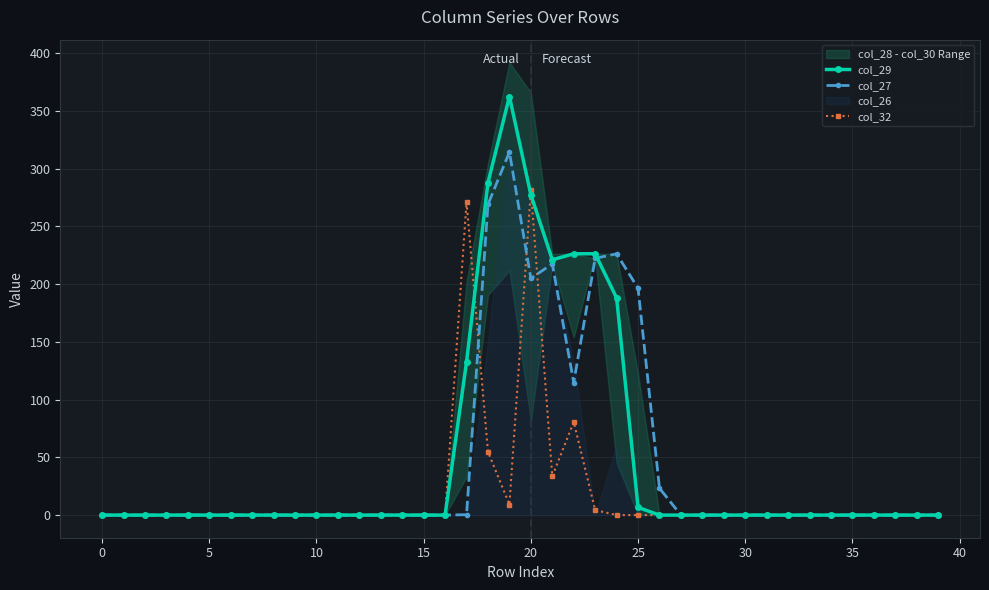

What is the highest value of the col_32 series?

281.8